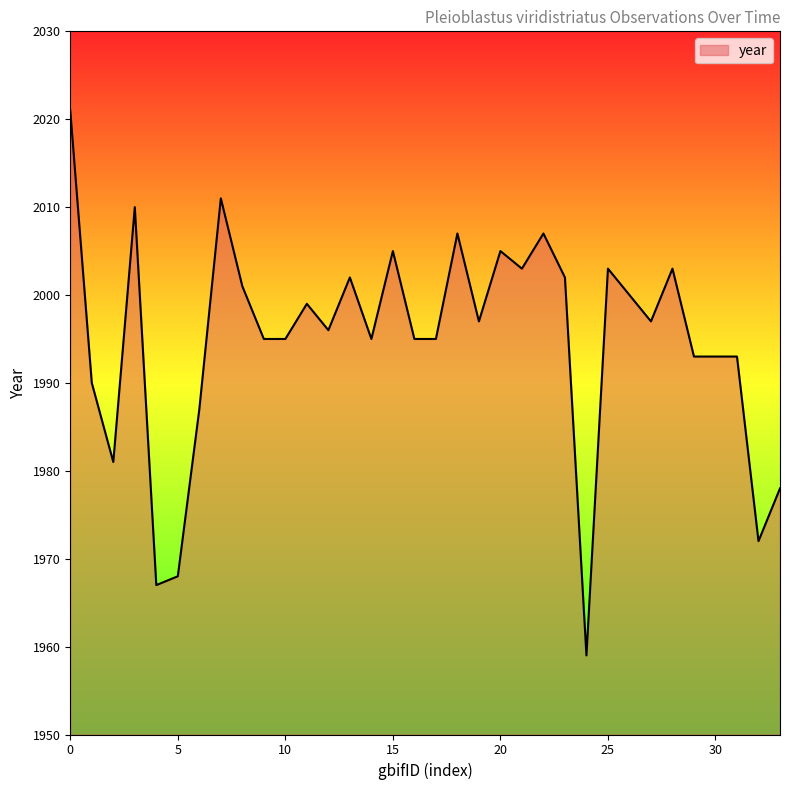

What is the maximum value shown in the chart?

2021